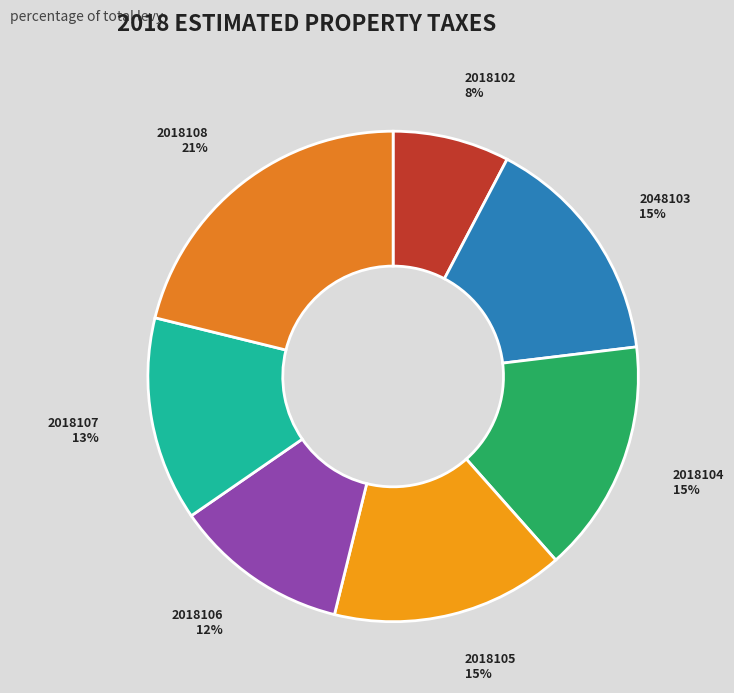

Does any single category account for the majority?

No